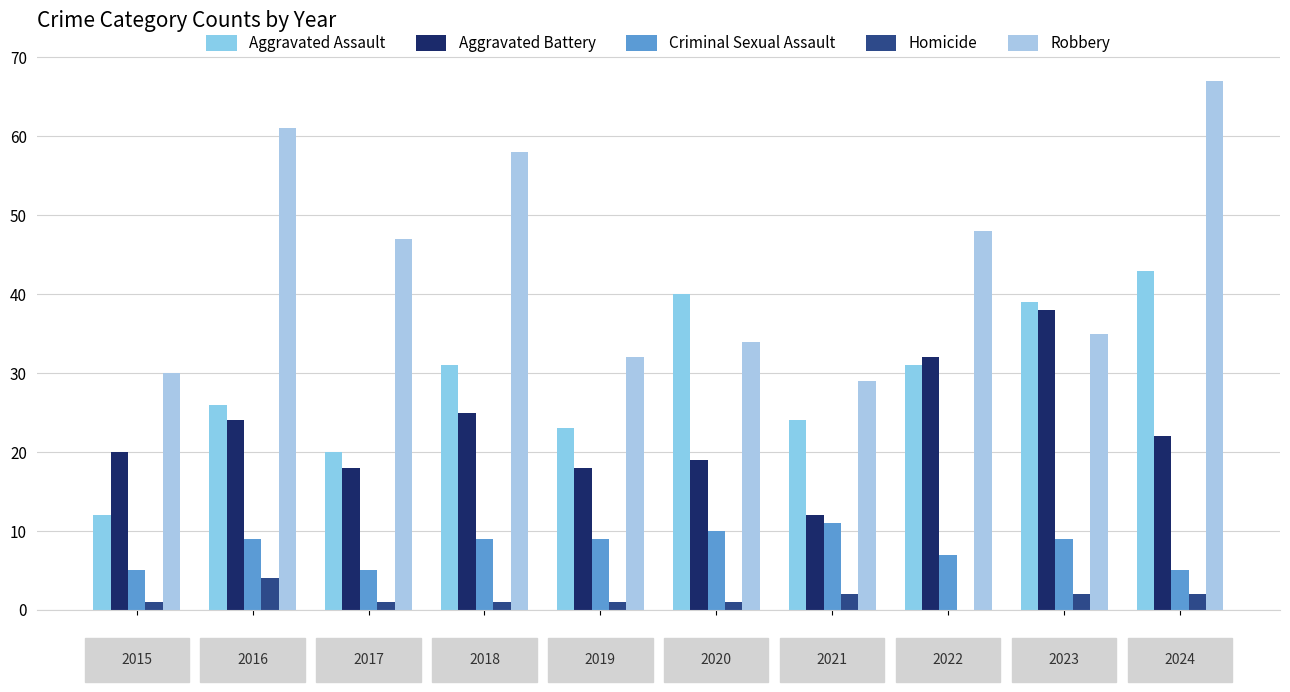

What are all the series names shown in the legend?

Aggravated Assault, Aggravated Battery, Criminal Sexual Assault, Homicide, Robbery